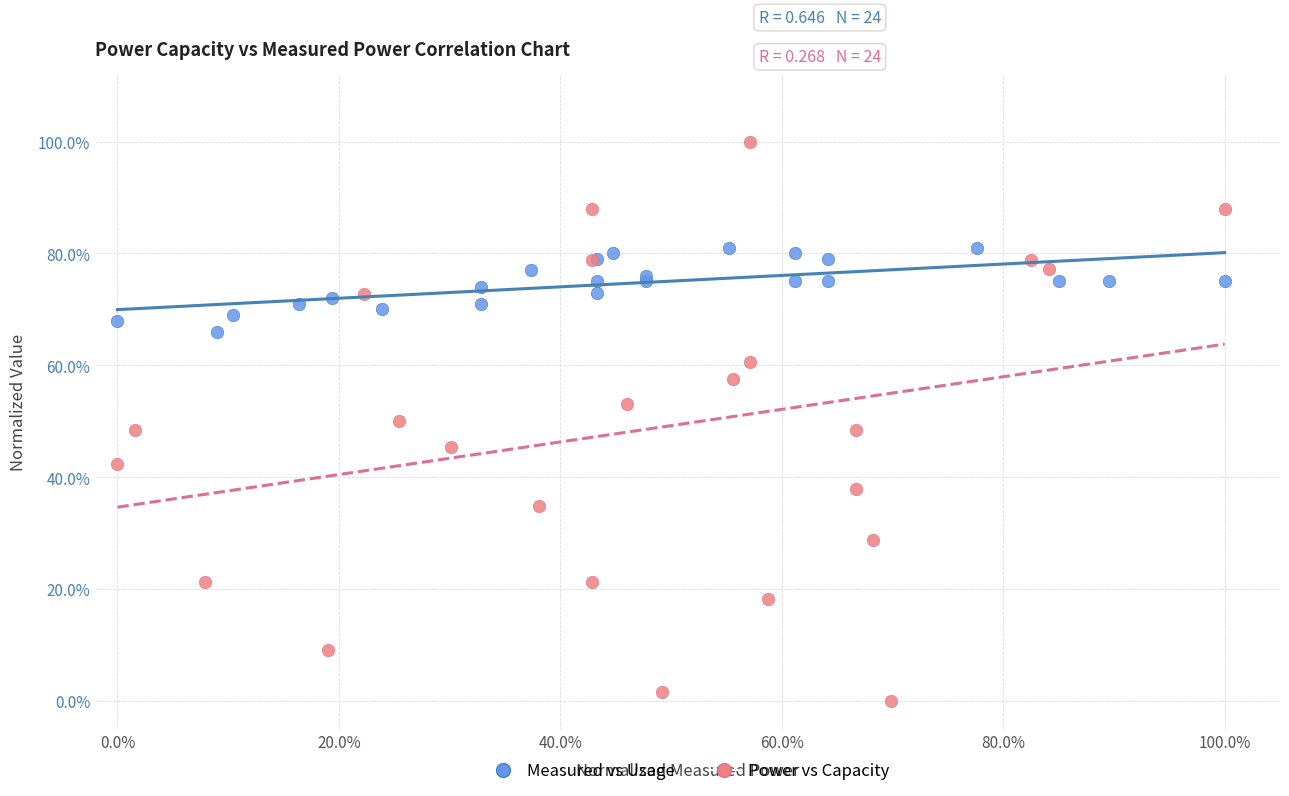

Which series has the widest spread of Y values?

Power vs Capacity